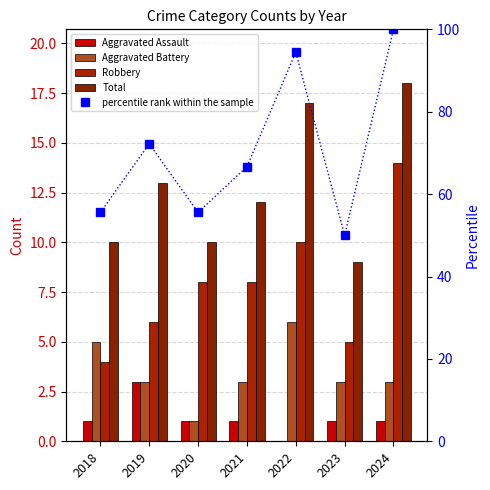

What is the difference between the maximum and minimum values in the Robbery series?

10.0